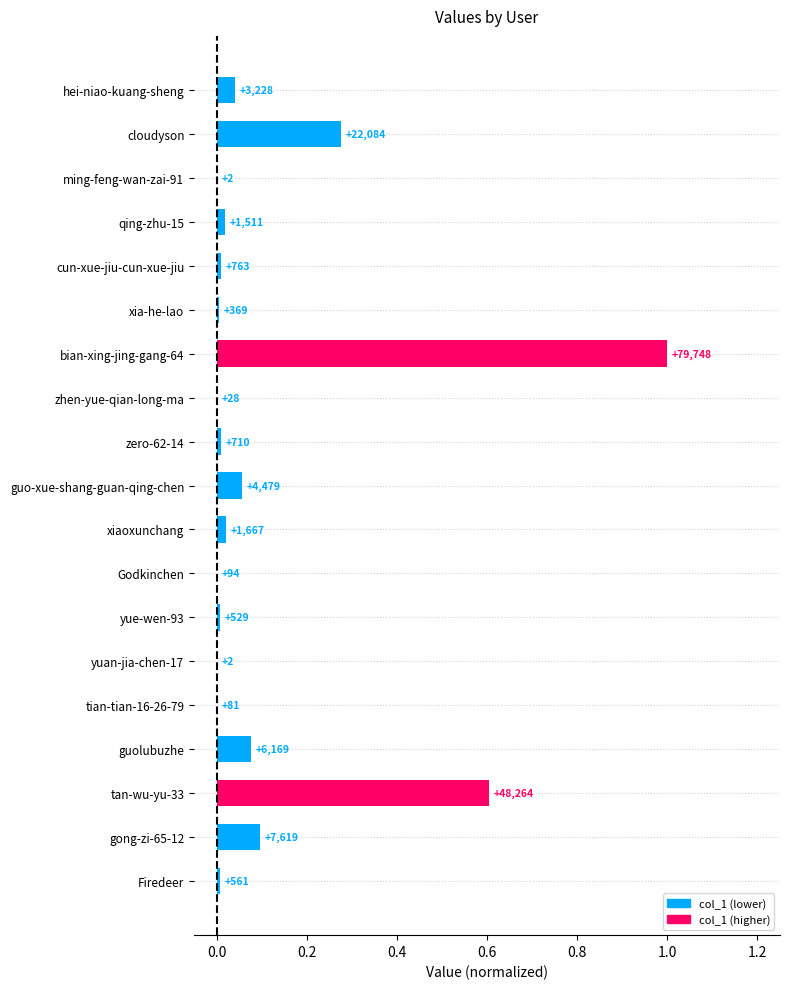

How many distinct data groups are displayed?

1